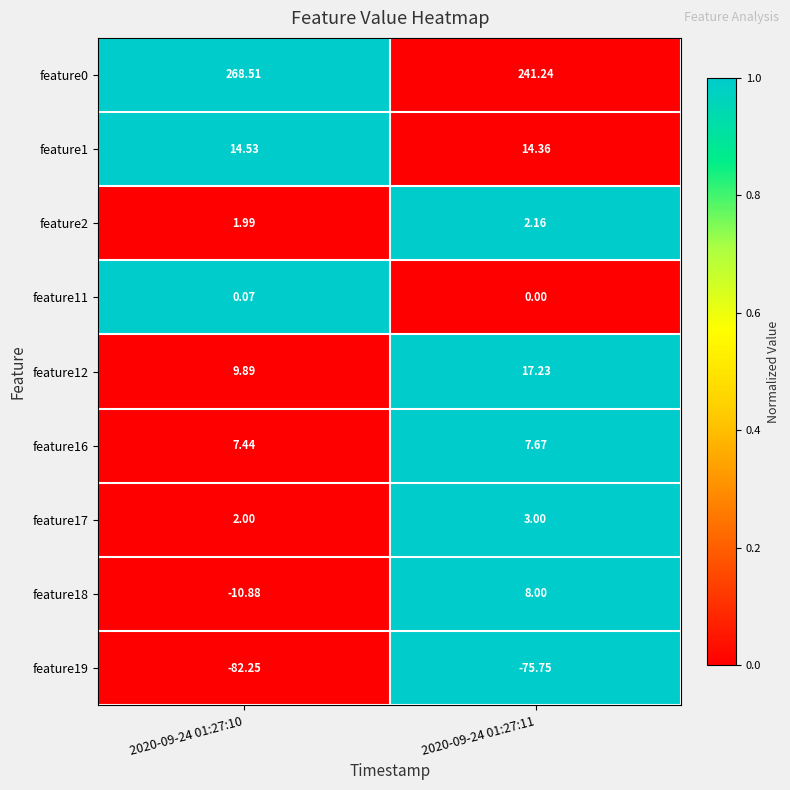

Which series has the largest total across all categories?

feature0